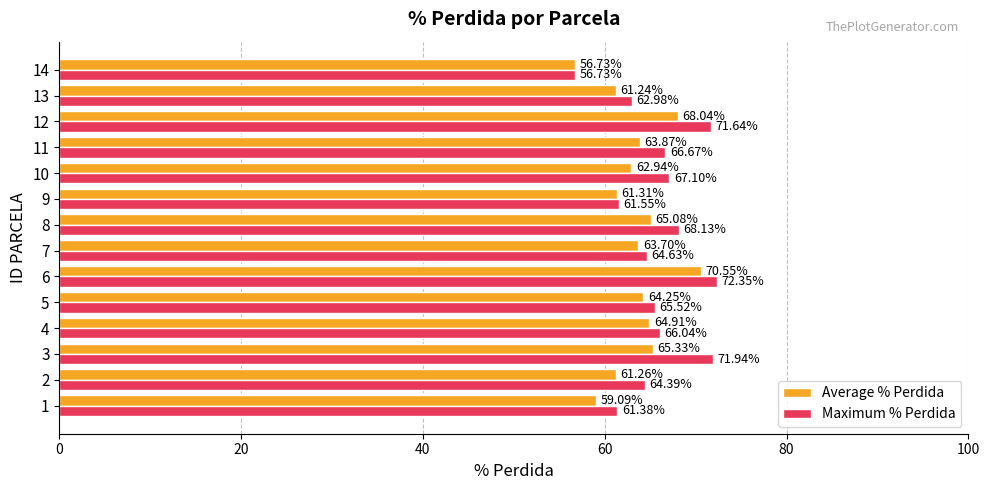

Which series has the widest spread of values?

Maximum % Perdida